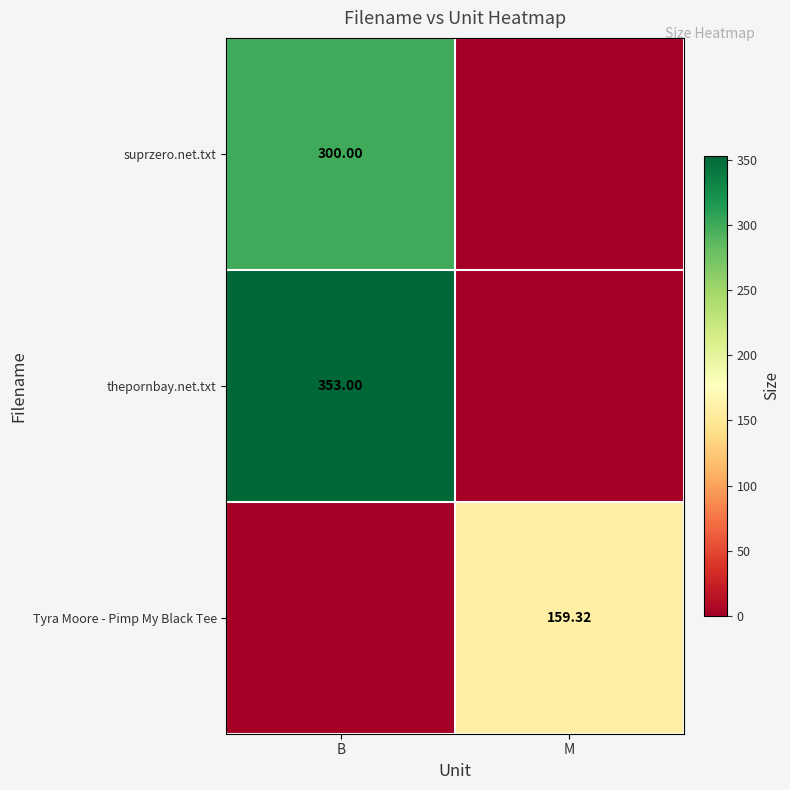

What is the total value across all series at B?

653.0